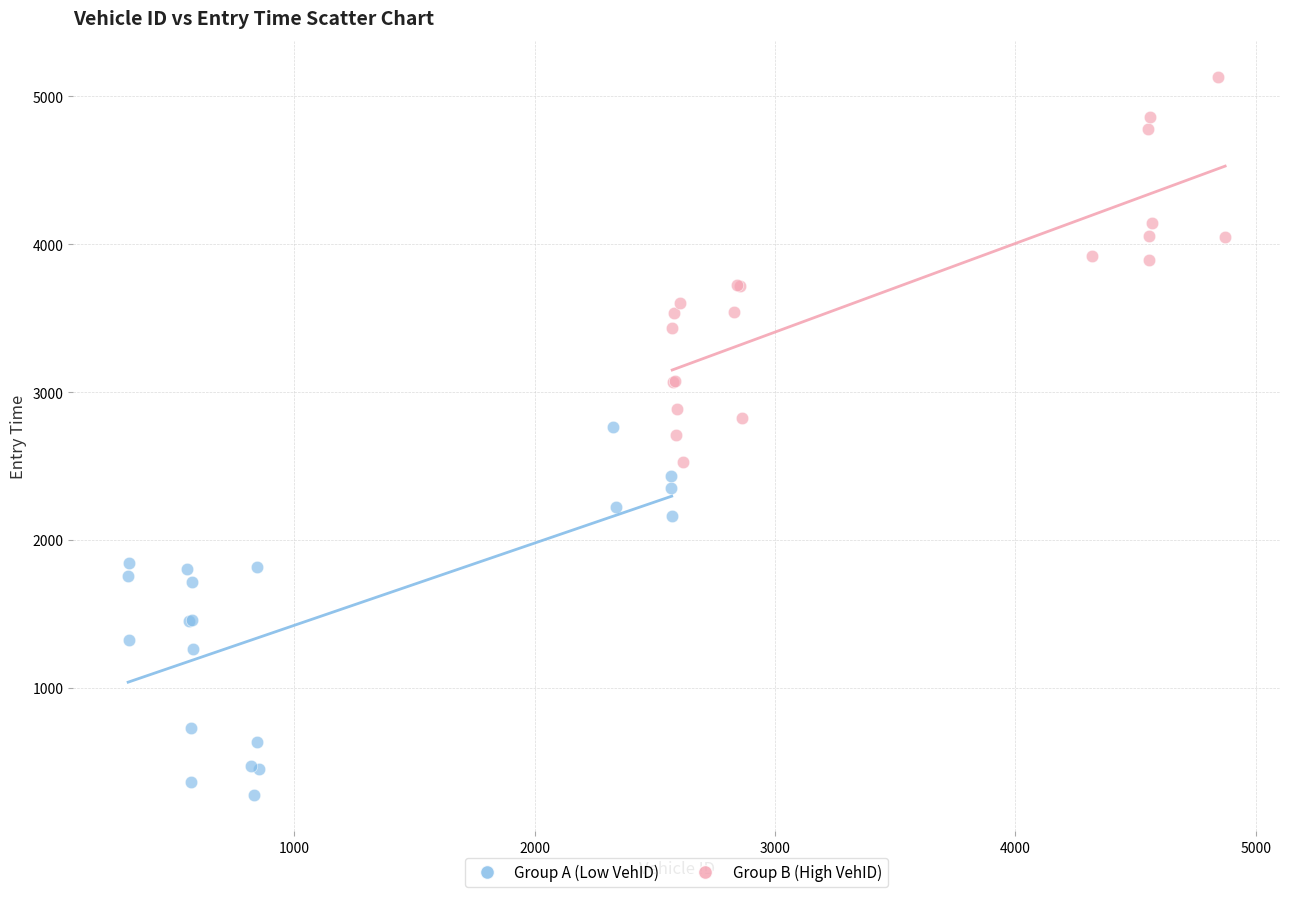

Which series contains the highest Y value?

Group B (High VehID)